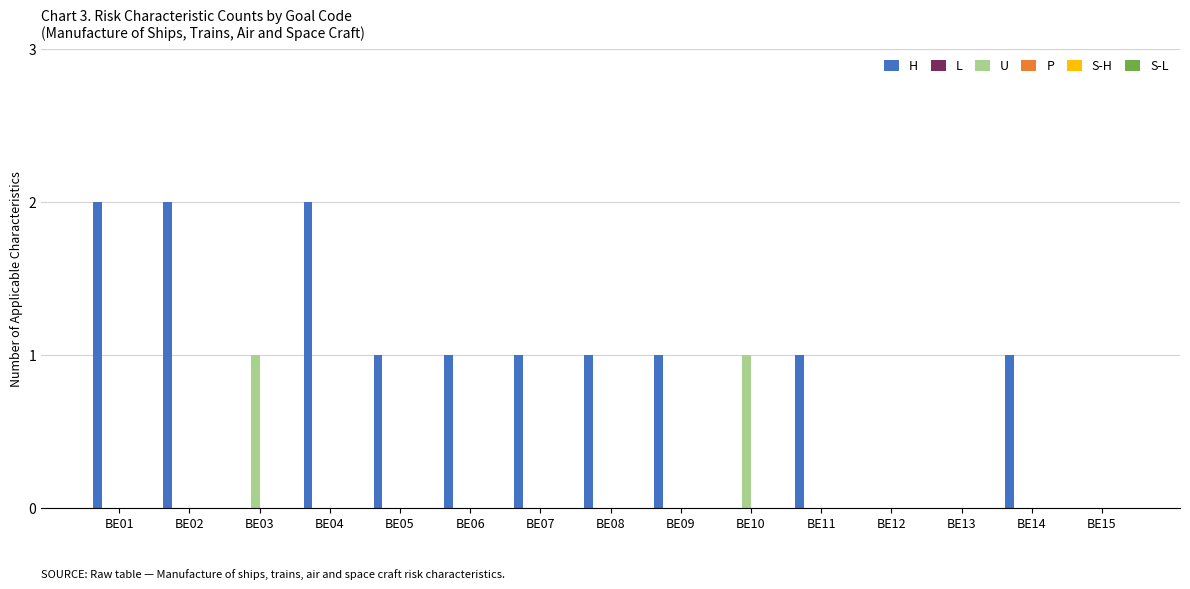

Reading left to right, what are all the values shown in this chart?

H: BE01=2	BE02=2	BE03=0	BE04=2	BE05=1	BE06=1	BE07=1	BE08=1	BE09=1	BE10=0	BE11=1	BE12=0	BE13=0	BE14=1	BE15=0
U: BE01=0	BE02=0	BE03=1	BE04=0	BE05=0	BE06=0	BE07=0	BE08=0	BE09=0	BE10=1	BE11=0	BE12=0	BE13=0	BE14=0	BE15=0